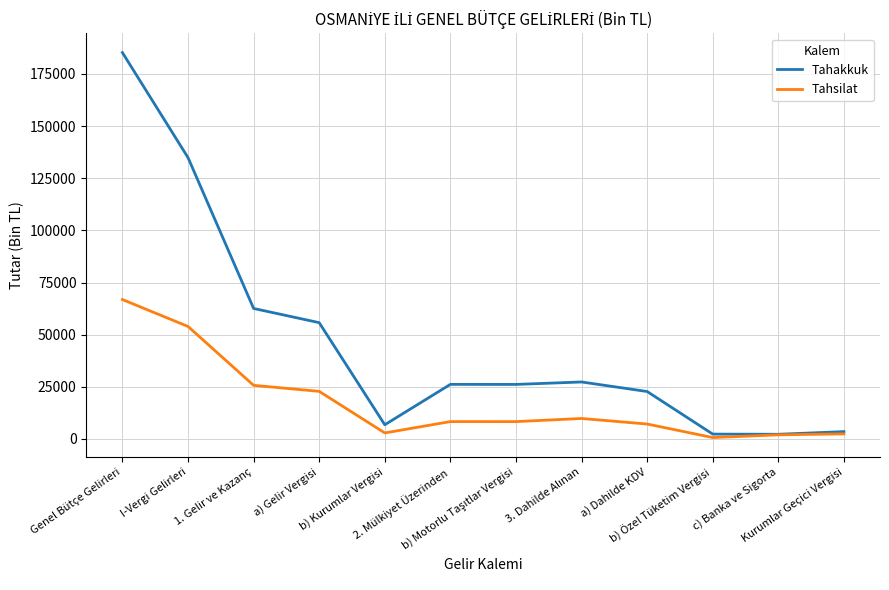

Which series has the largest range (max minus min)?

Tahakkuk